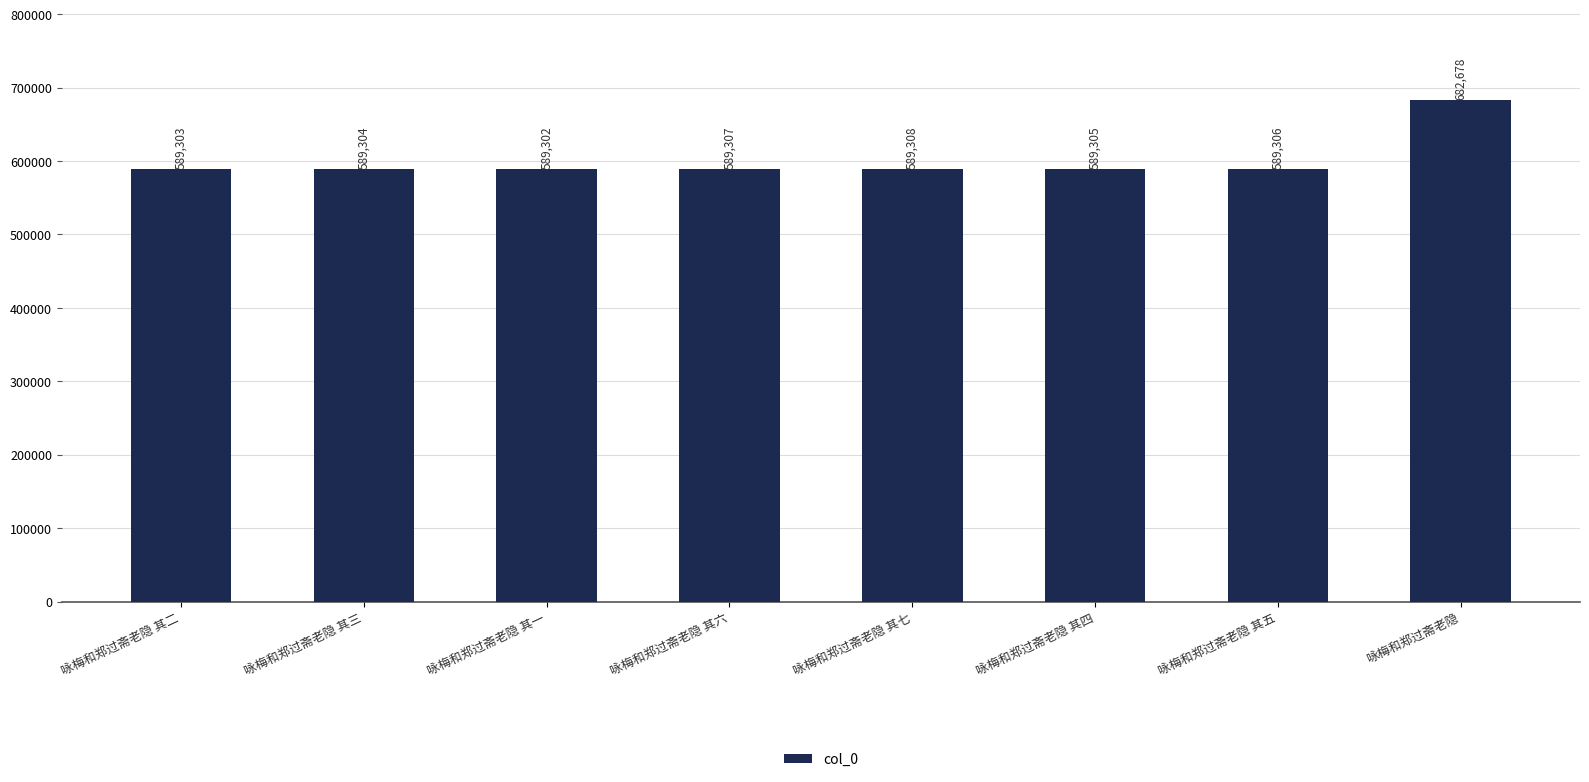

What is the label of the 2nd bar from the right?

咏梅和郑过斋老隐 其五